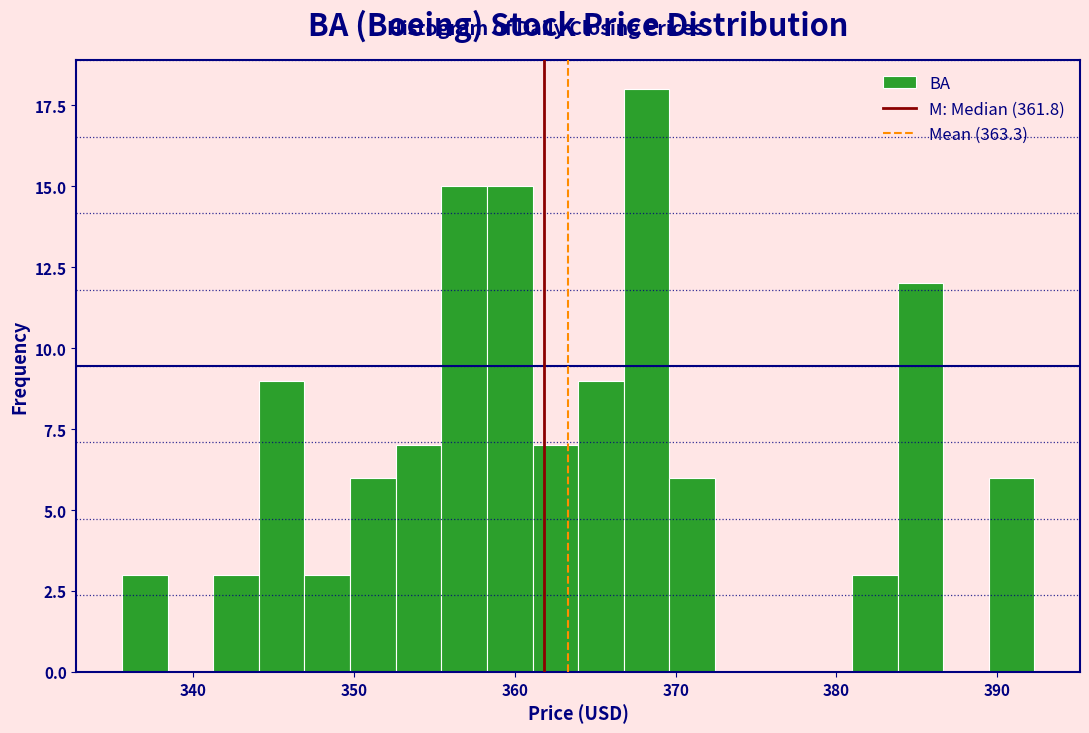

Around what value on the x-axis is the tallest bar? Give the approximate position of its centre, as read against the axis.

368